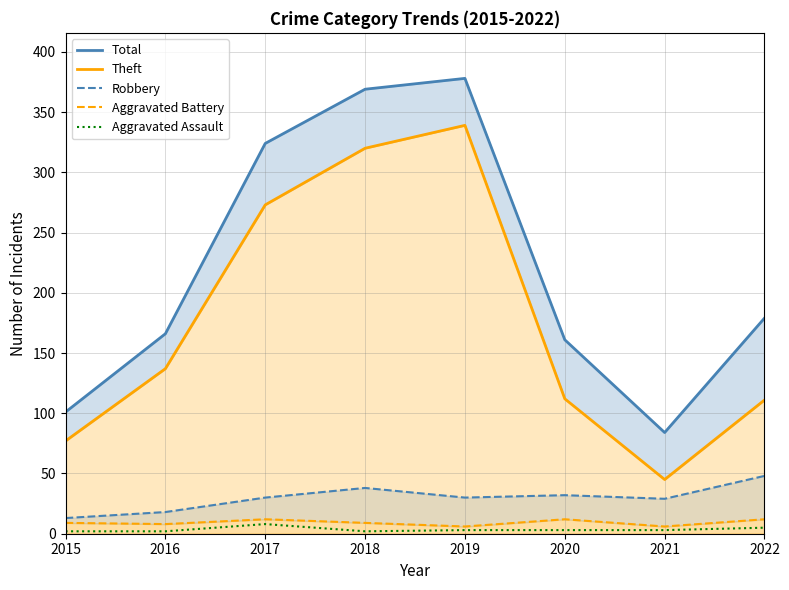

True or false: Theft and Robbery intersect in this chart.

False